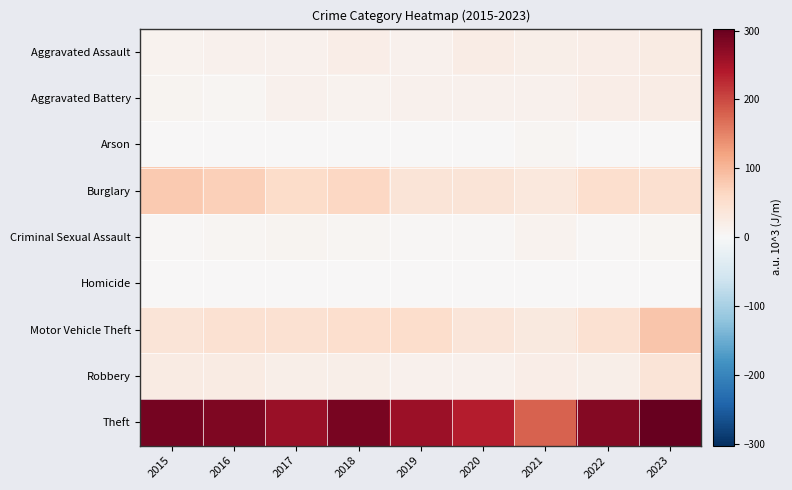

What is the greatest value displayed?

303